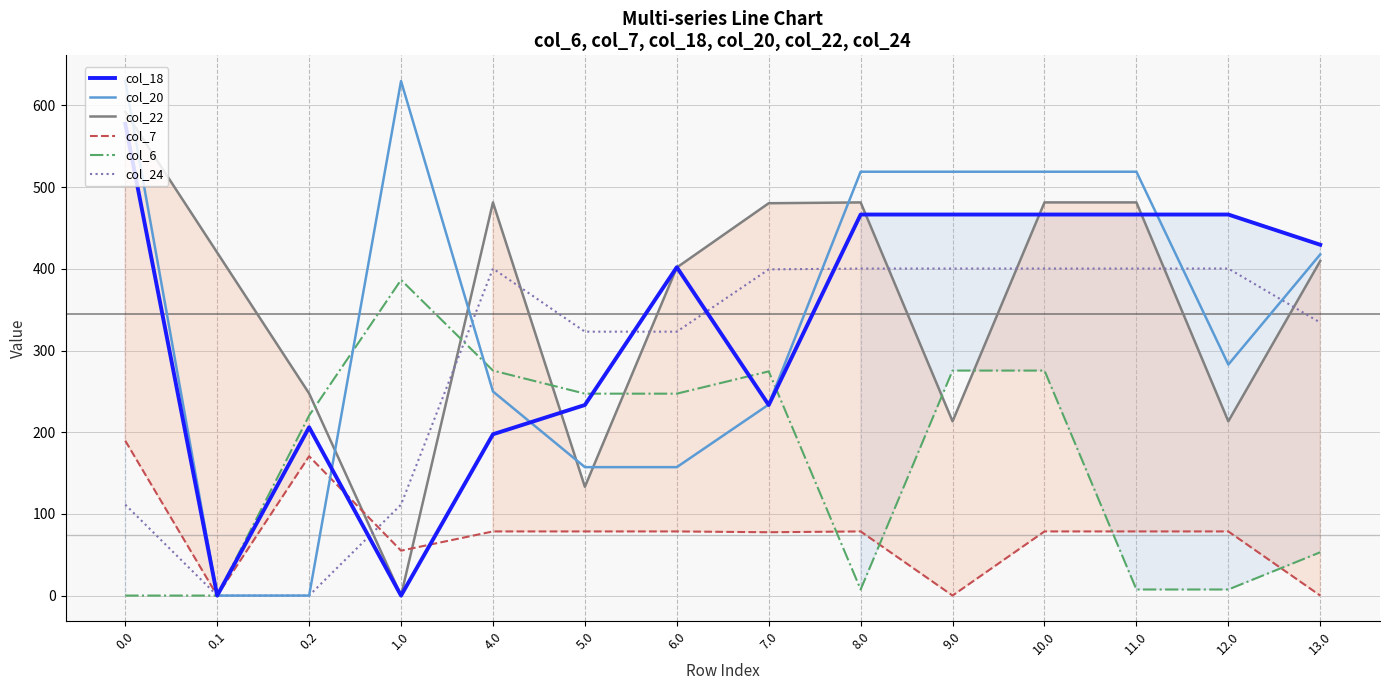

How many data points in col_20 are above 417?

7